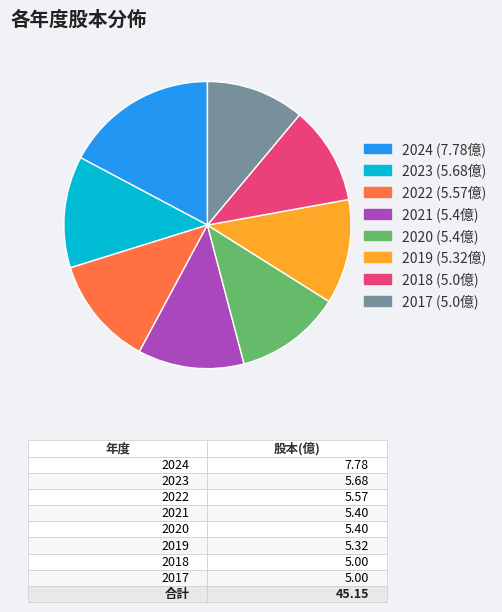

How many slices are in this pie chart?

8